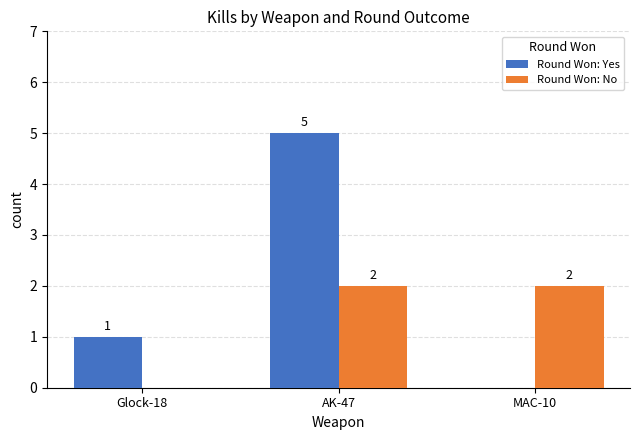

What is the total value across all series at Glock-18?

1